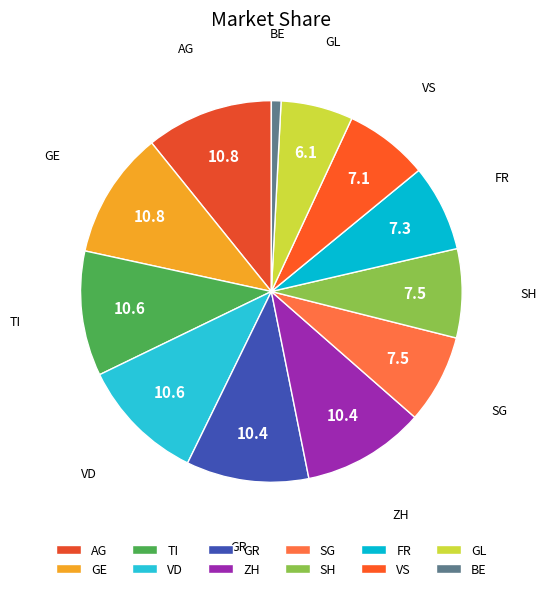

Which slice is the smallest?

BE